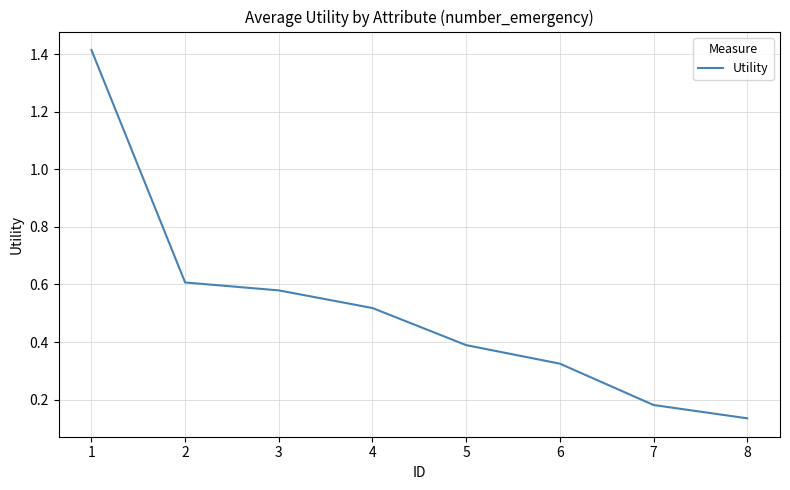

True or false: the data shows 0.3 at 7.

False